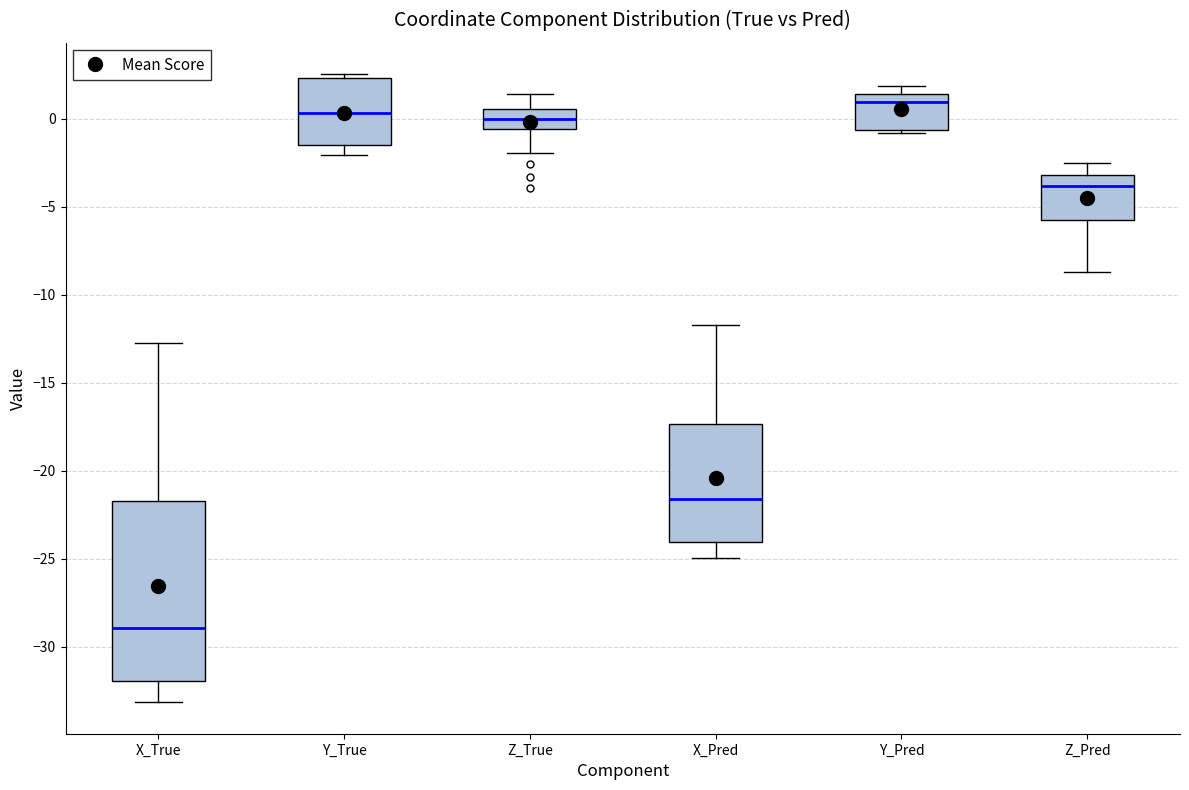

Which box's median line is the highest?

Y_Pred